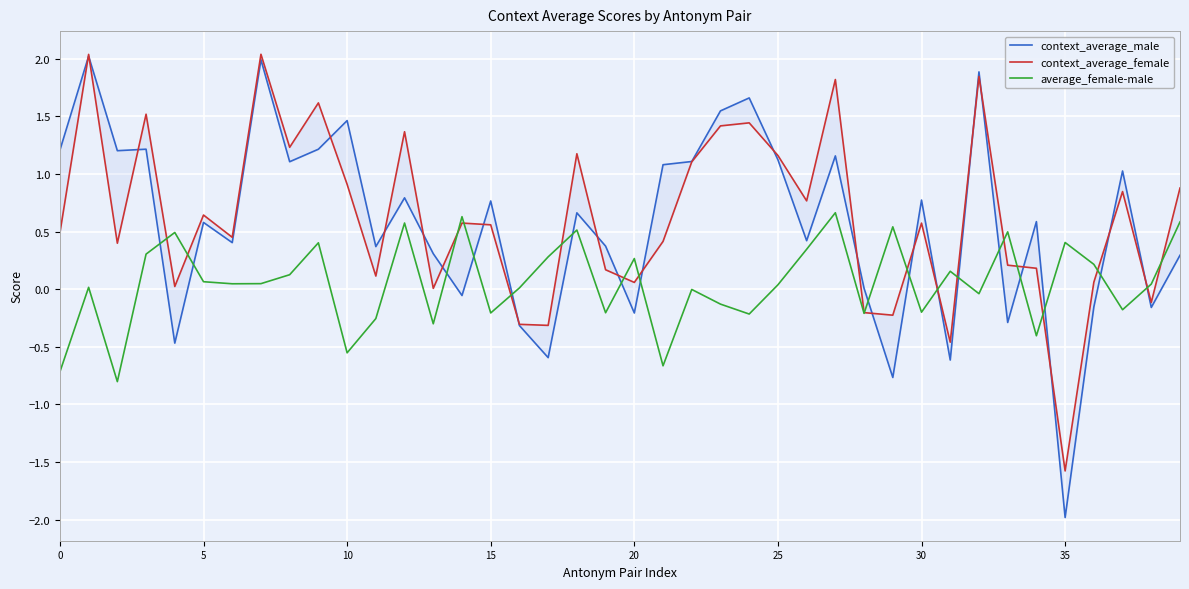

True or false: context_average_female and context_average_male cross at least once.

True